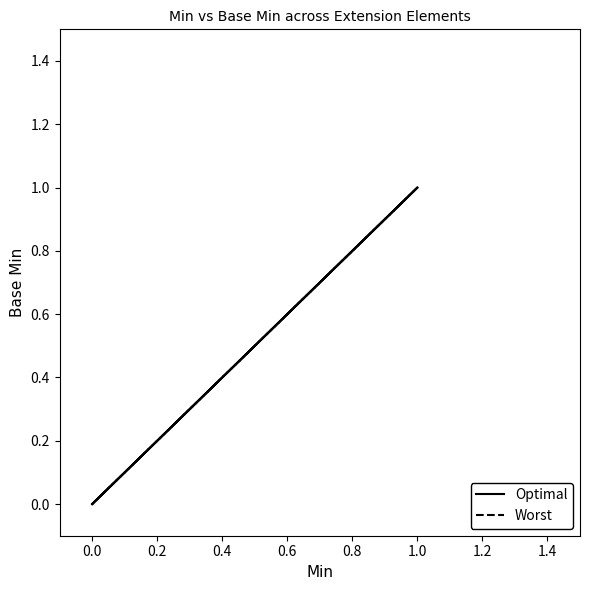

The value of Optimal at 0.0 is 1. True or false?

False